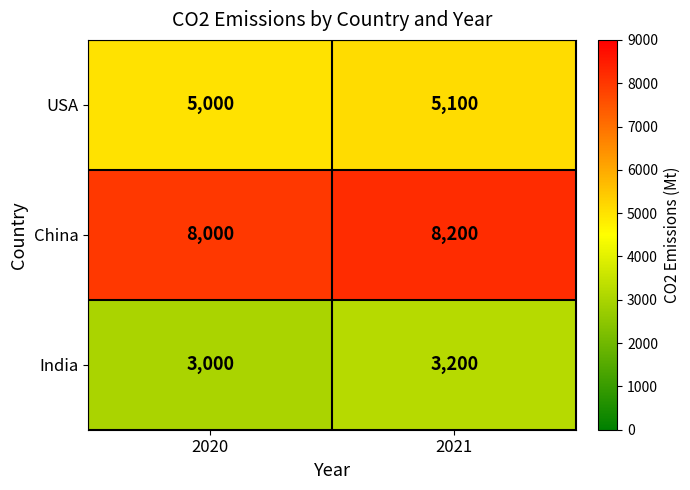

The China series shows 8200 at 2021. True or false?

True